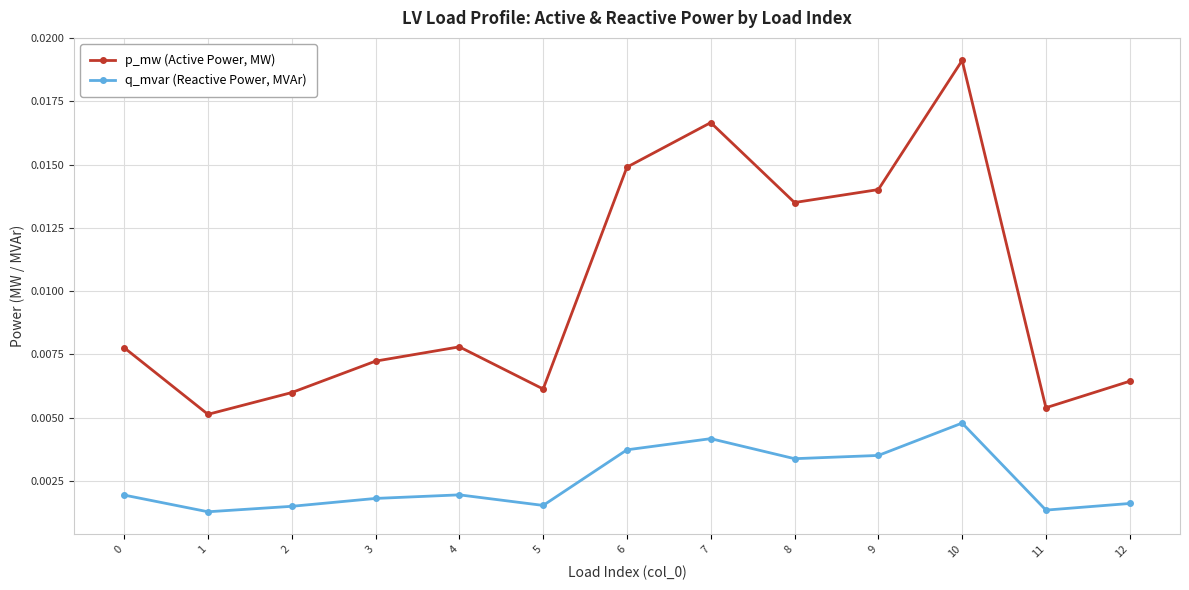

How many p_mw (Active Power, MW) values are between 0 and 1?

13